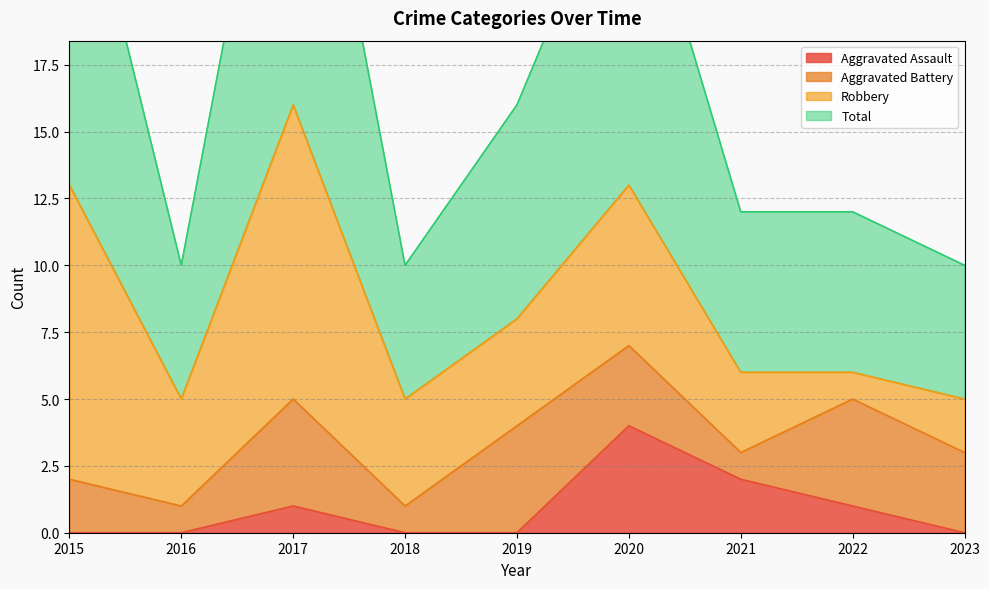

The Aggravated Assault series shows 0 at 2023. True or false?

True